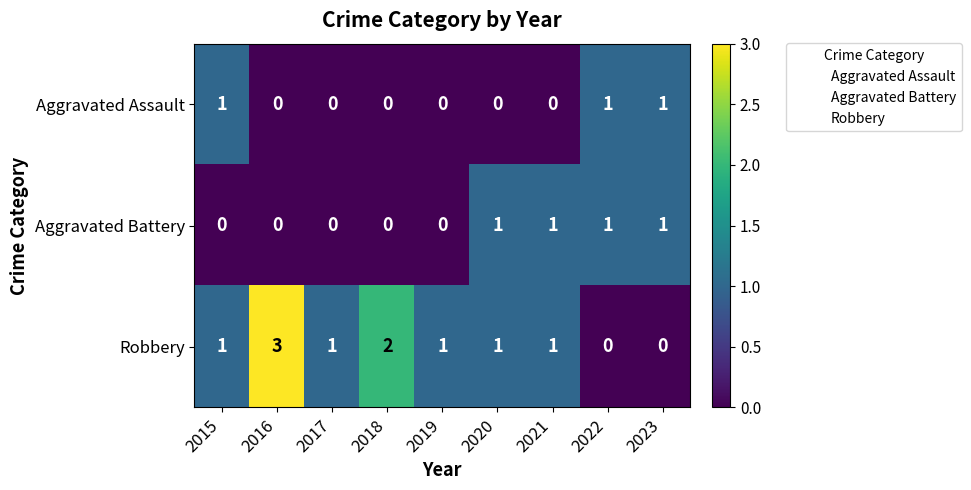

At how many categories does at least one series exceed 0?

9